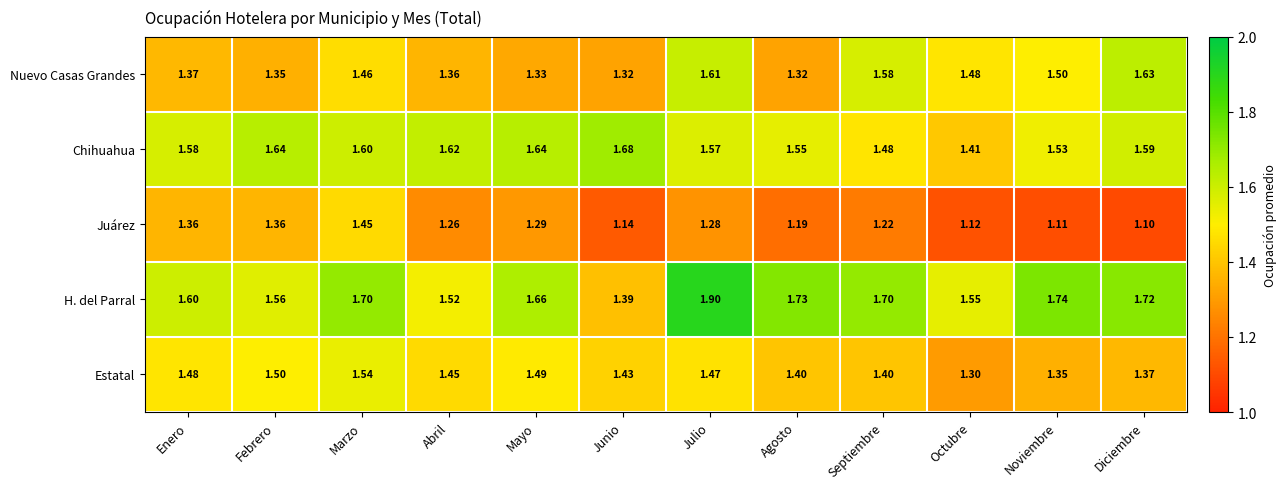

At Octubre, list the series in order from largest to smallest.

H. del Parral, Nuevo Casas Grandes, Chihuahua, Estatal, Juárez